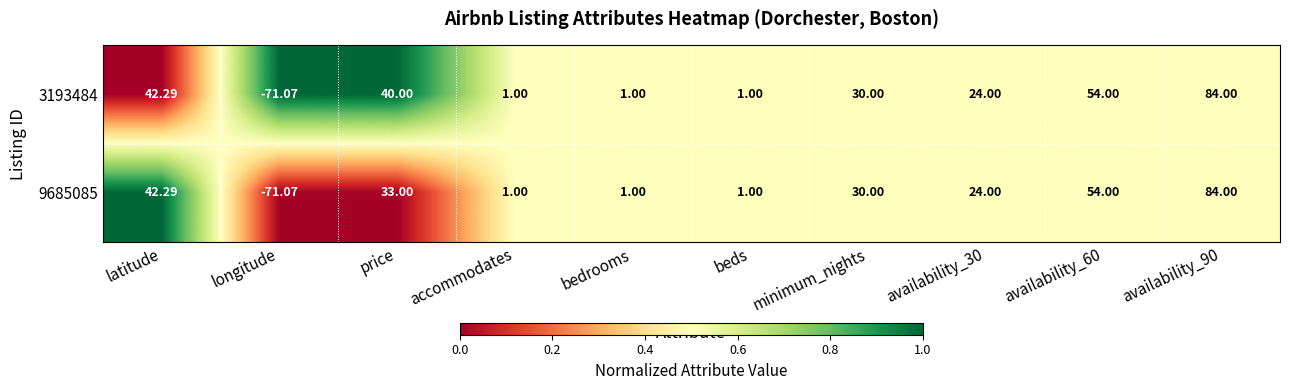

Is the value of 9685085 at longitude greater than the value of 3193484 at beds?

No